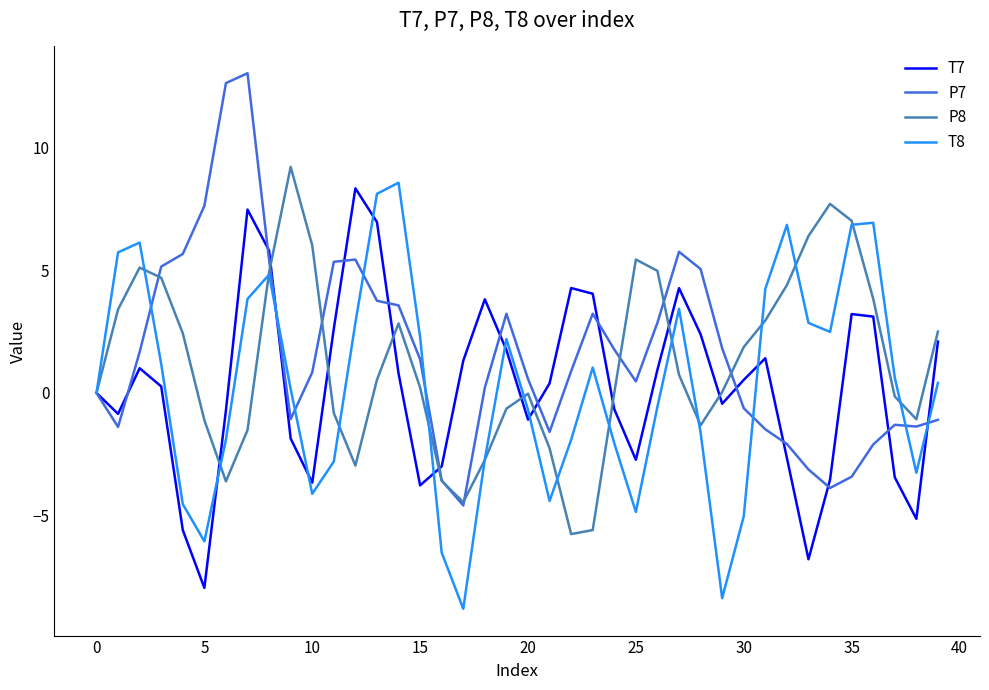

How many lines are shown in the chart?

4